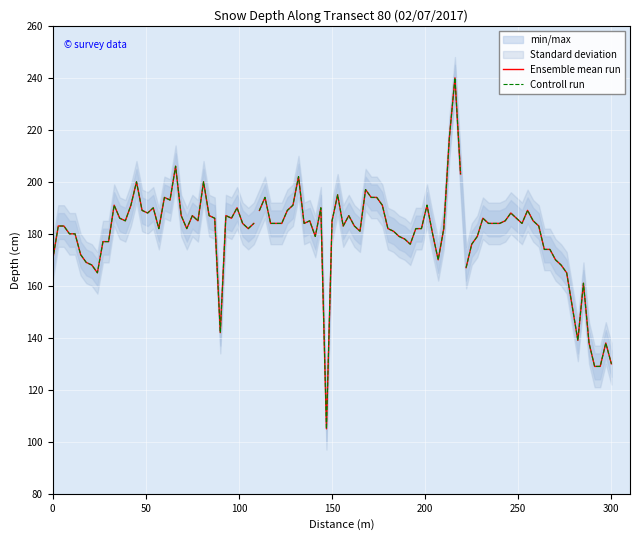

The value of Ensemble mean run at 33 is 320. True or false?

False